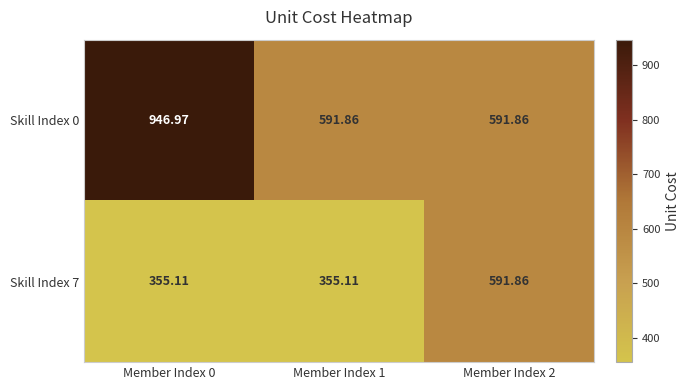

At how many categories does at least one series exceed 915?

1